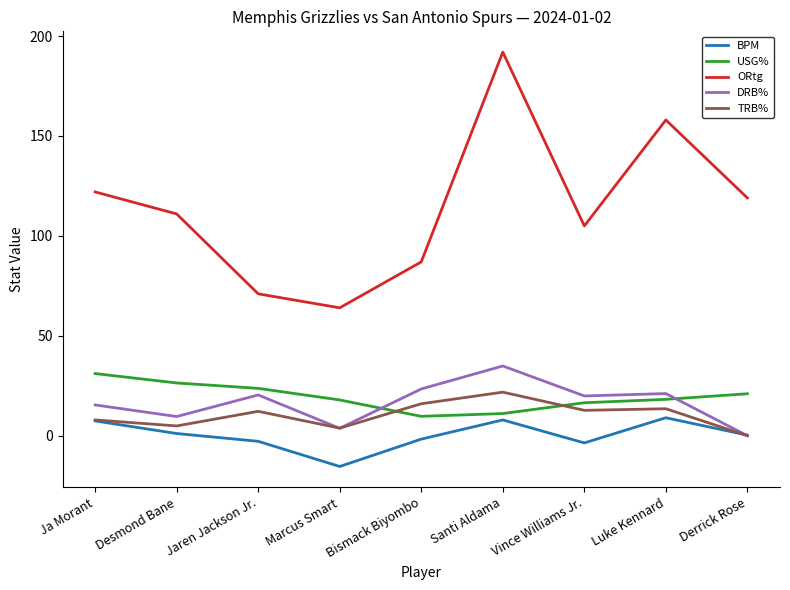

At which category is the sum across all series the highest?

Santi Aldama